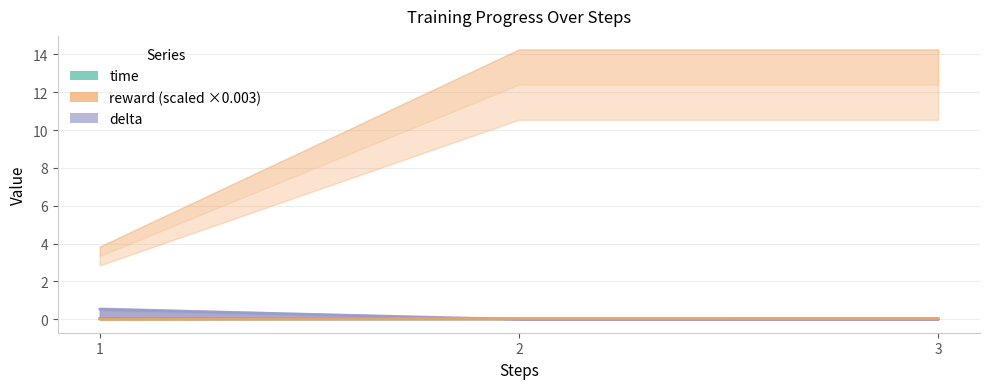

True or false: time has a value of 0.0 at 1.

True